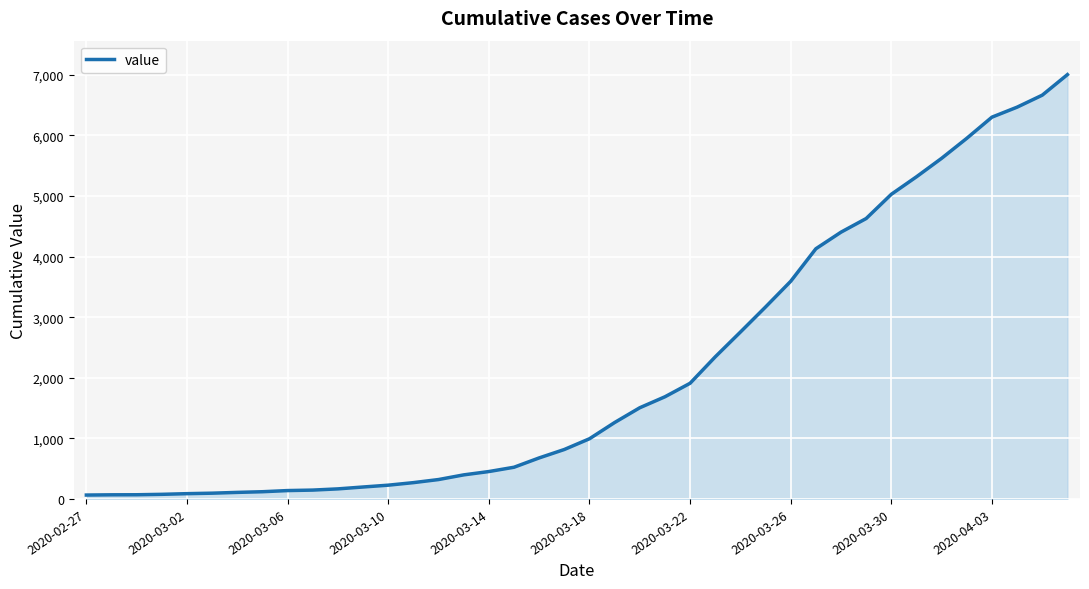

What is the difference between the maximum and minimum values?

6939